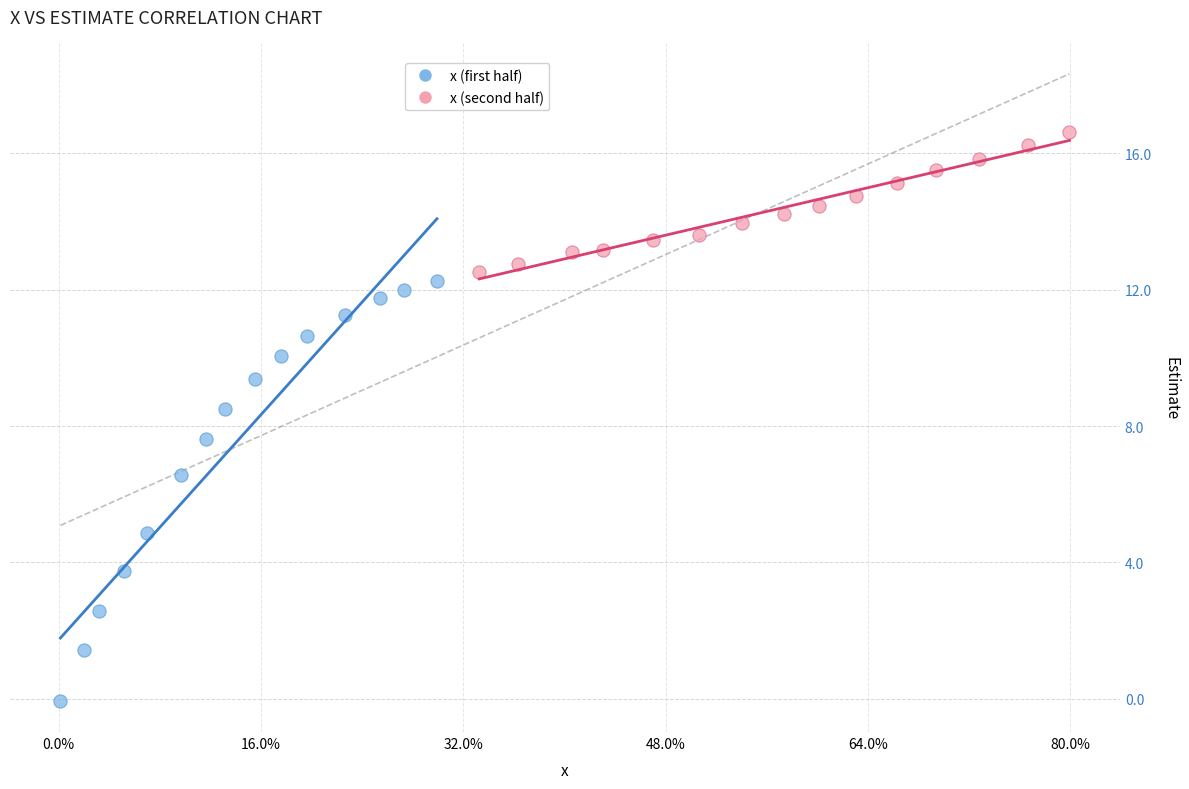

What are all the series names shown in the legend?

x (first half), x (second half)